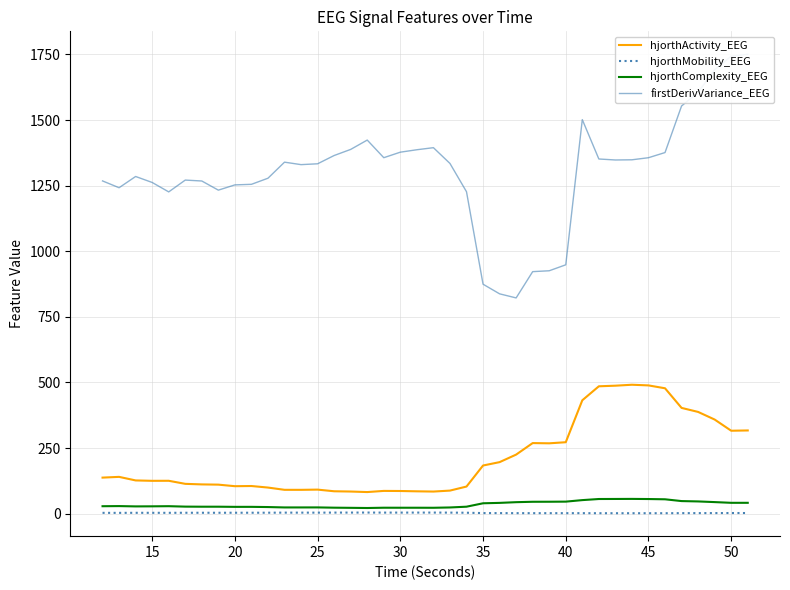

True or false: firstDerivVariance_EEG and hjorthActivity_EEG cross at least once.

False